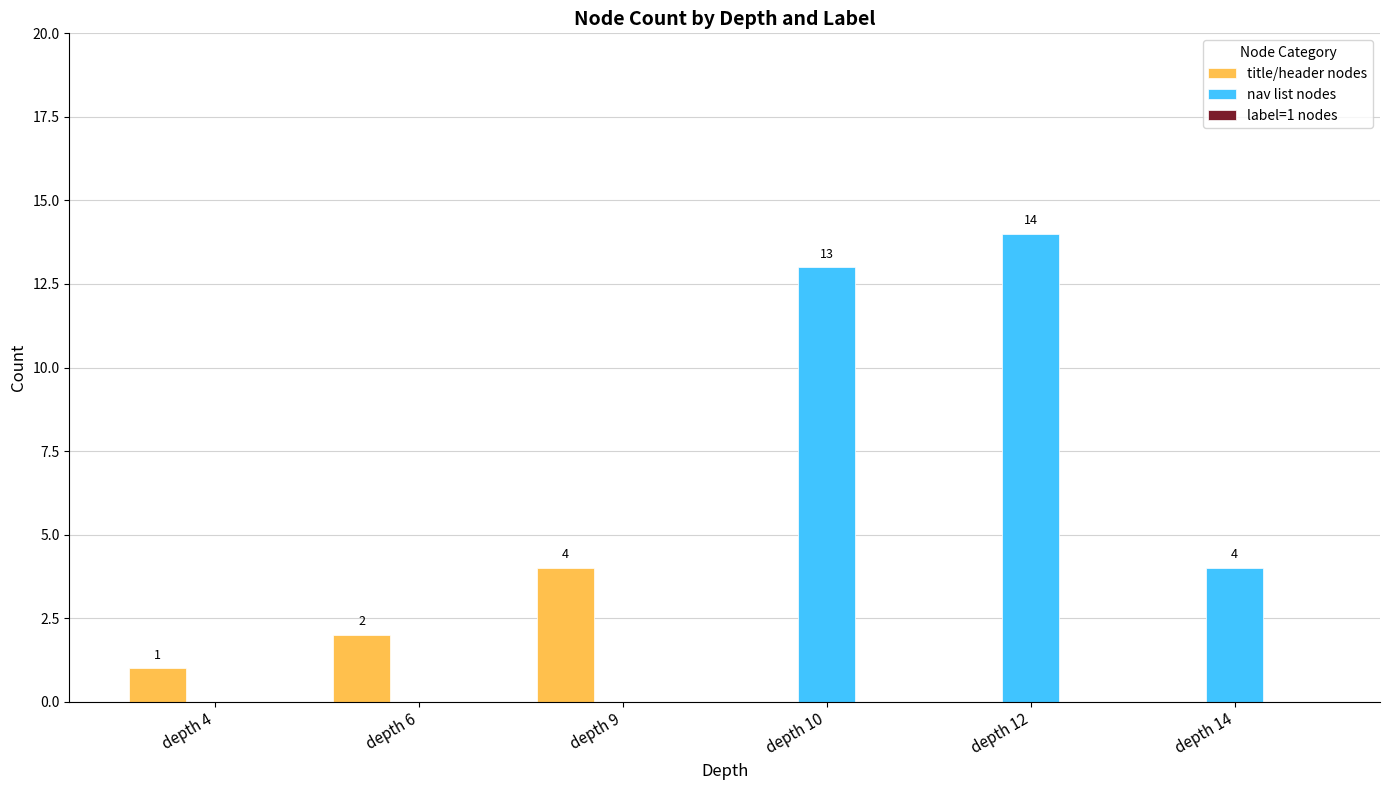

What is the sum of all nav list nodes values?

31